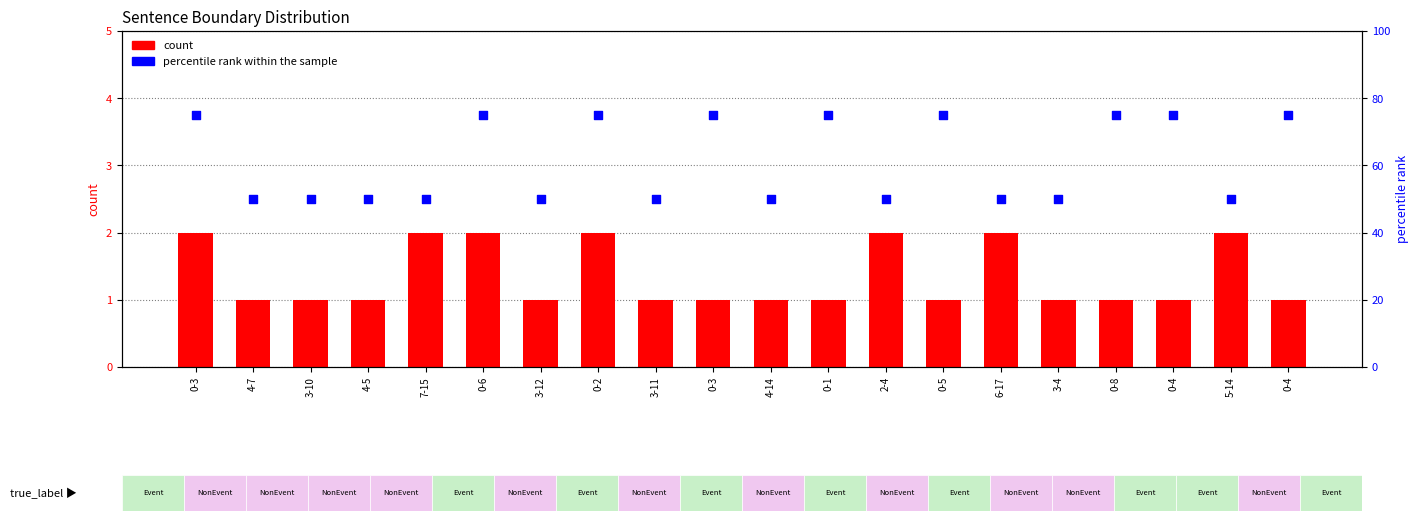

Which series reaches the minimum Y coordinate?

count